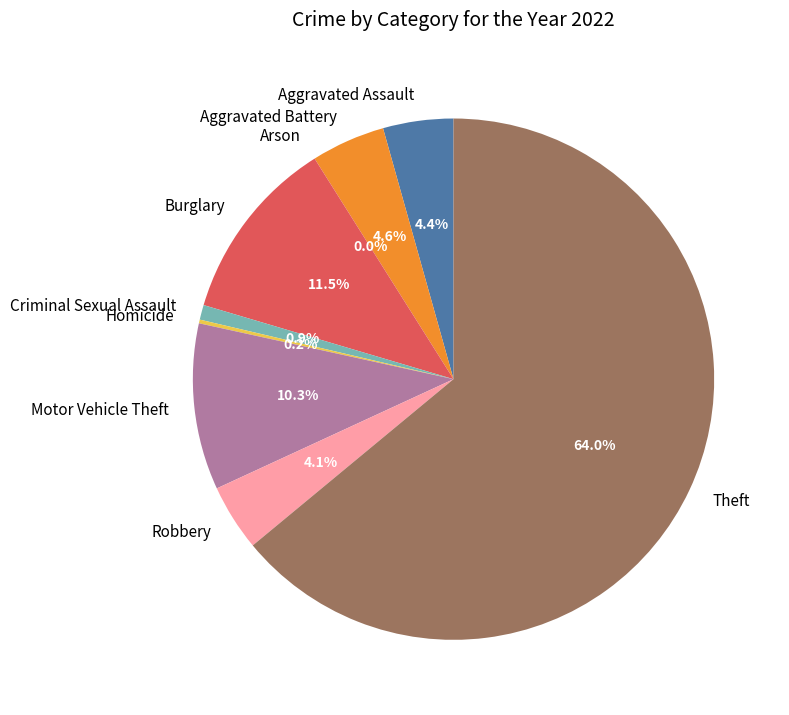

Count the number of slices in the pie.

9